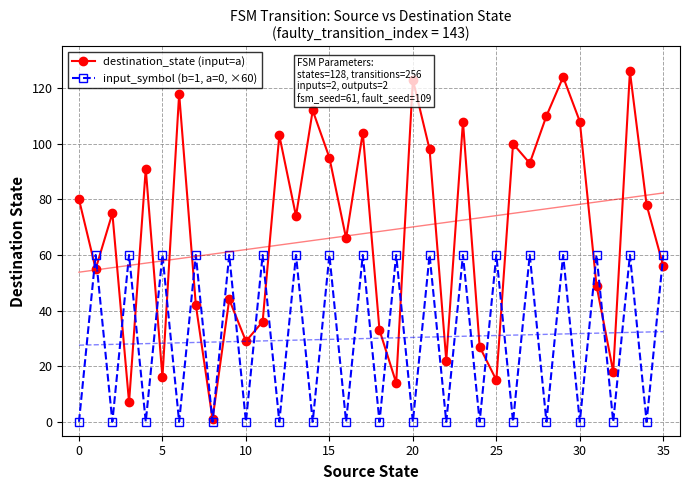

In destination_state (input=a), how many points are higher than both neighbors (excluding endpoints)?

12